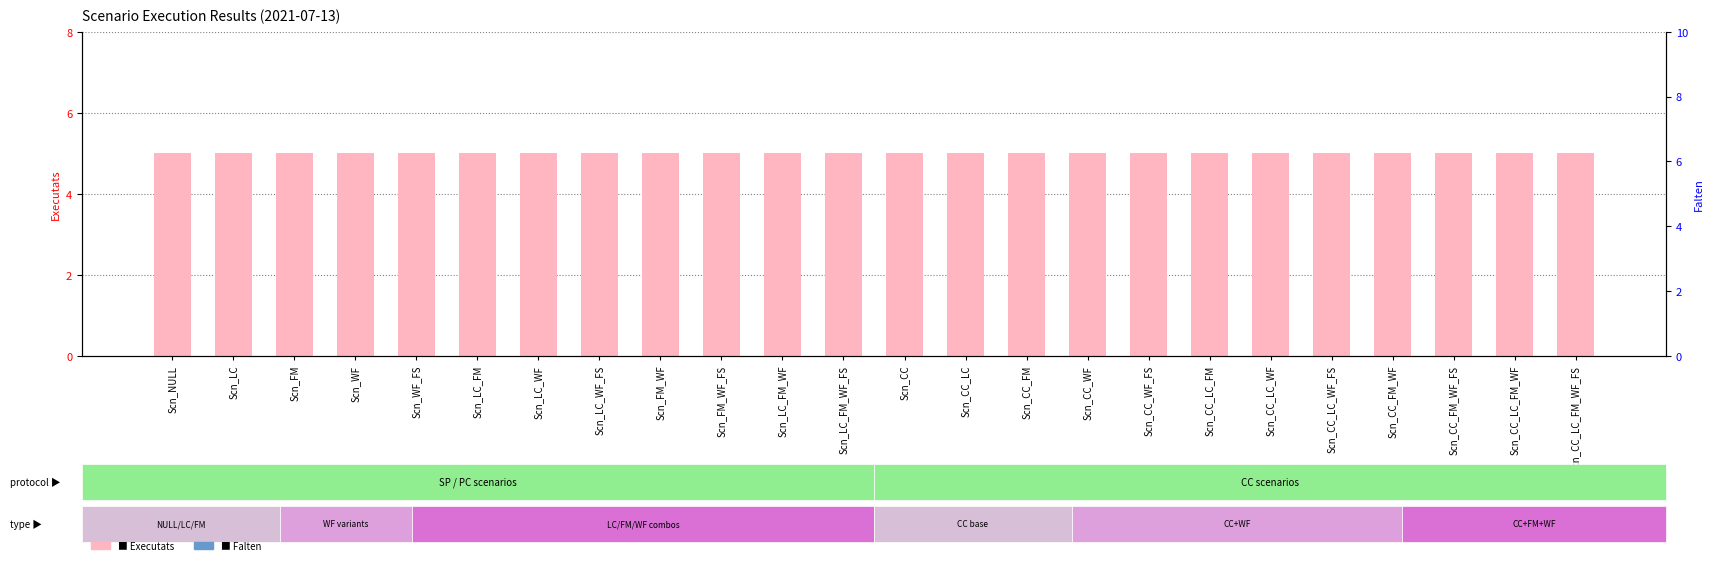

What is the label of the 14th bar from the right?

Scn_LC_FM_WF